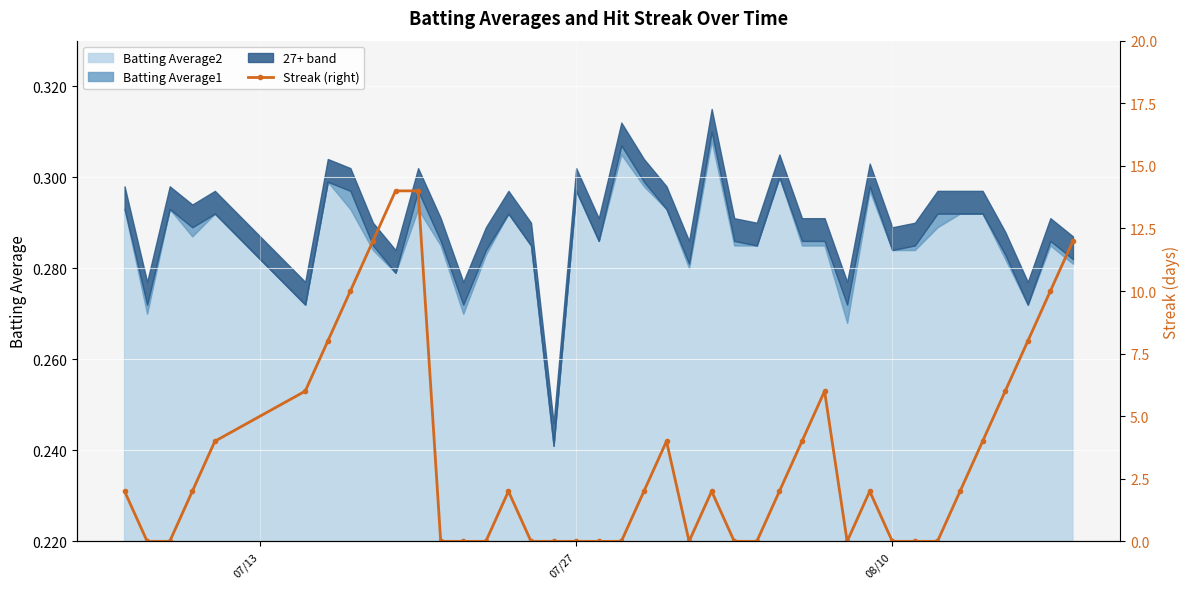

How many points are higher than both their immediate neighbors (excluding endpoints)?

5